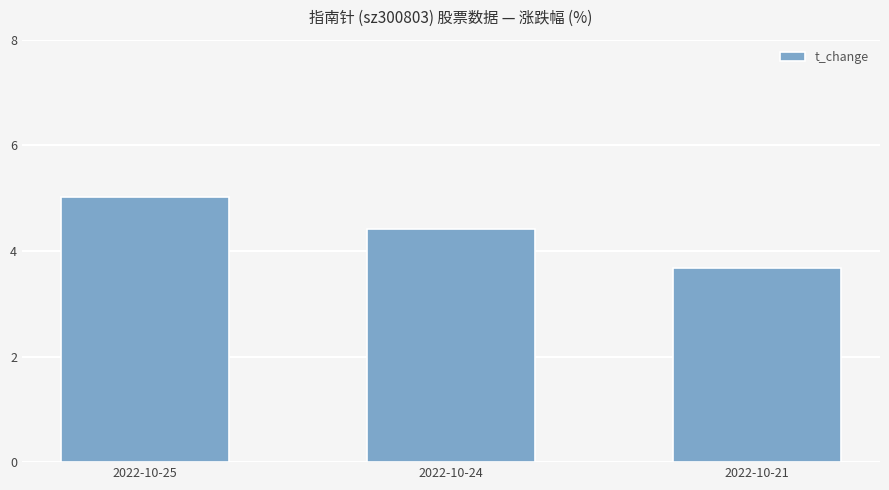

How many data points are above 4?

2